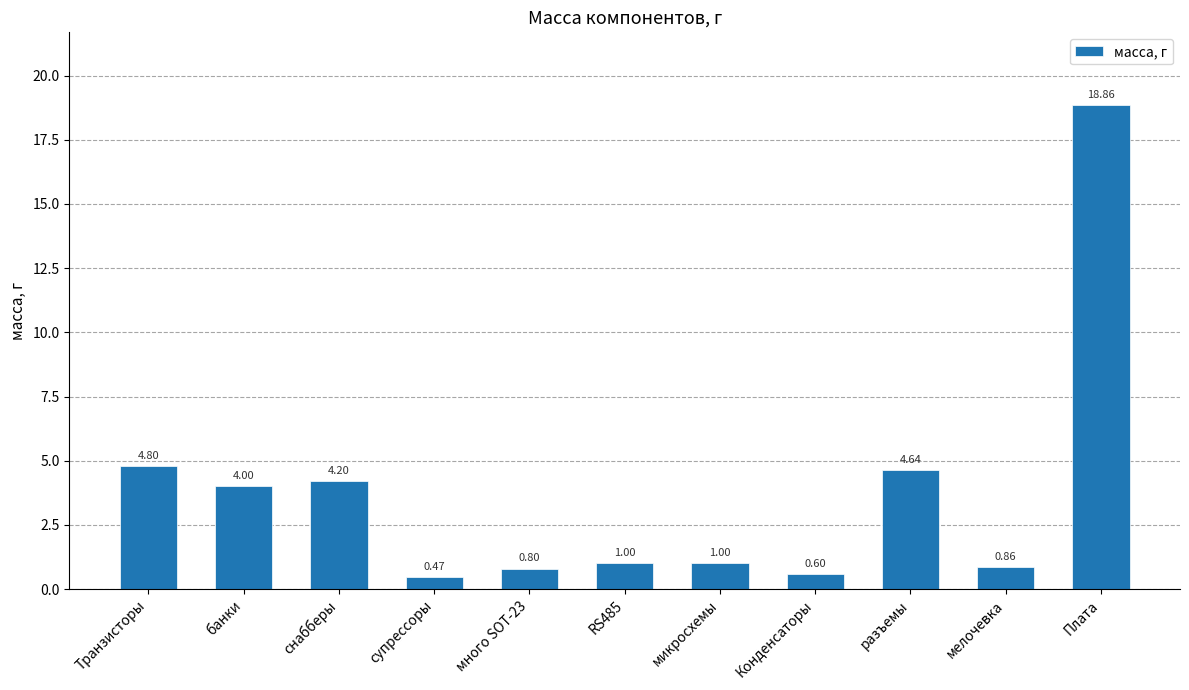

Between банки and Транзисторы, which is larger?

Транзисторы